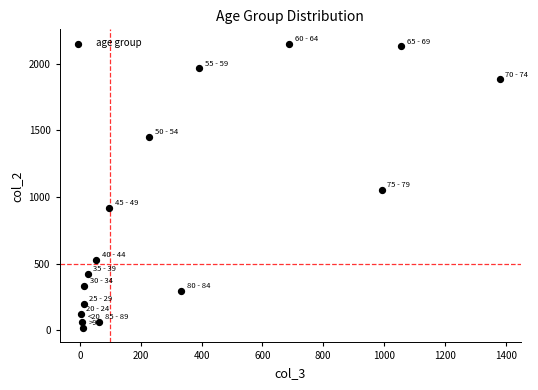

What Y value in the scatter plot is closest to 1083?

1053